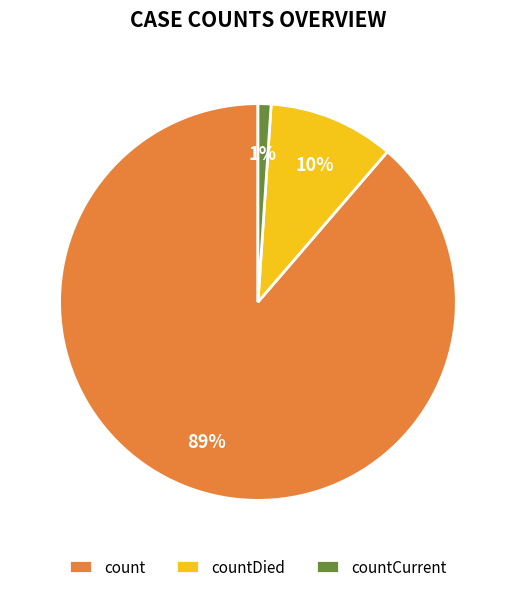

Rank the categories by value from lowest to highest.

countCurrent, countDied, count